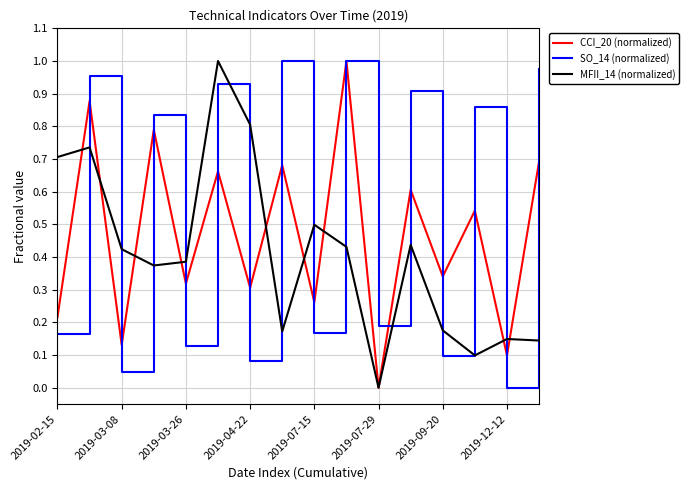

List the series in order of their overall mean, lowest first.

MFII_14 (normalized), CCI_20 (normalized), SO_14 (normalized)